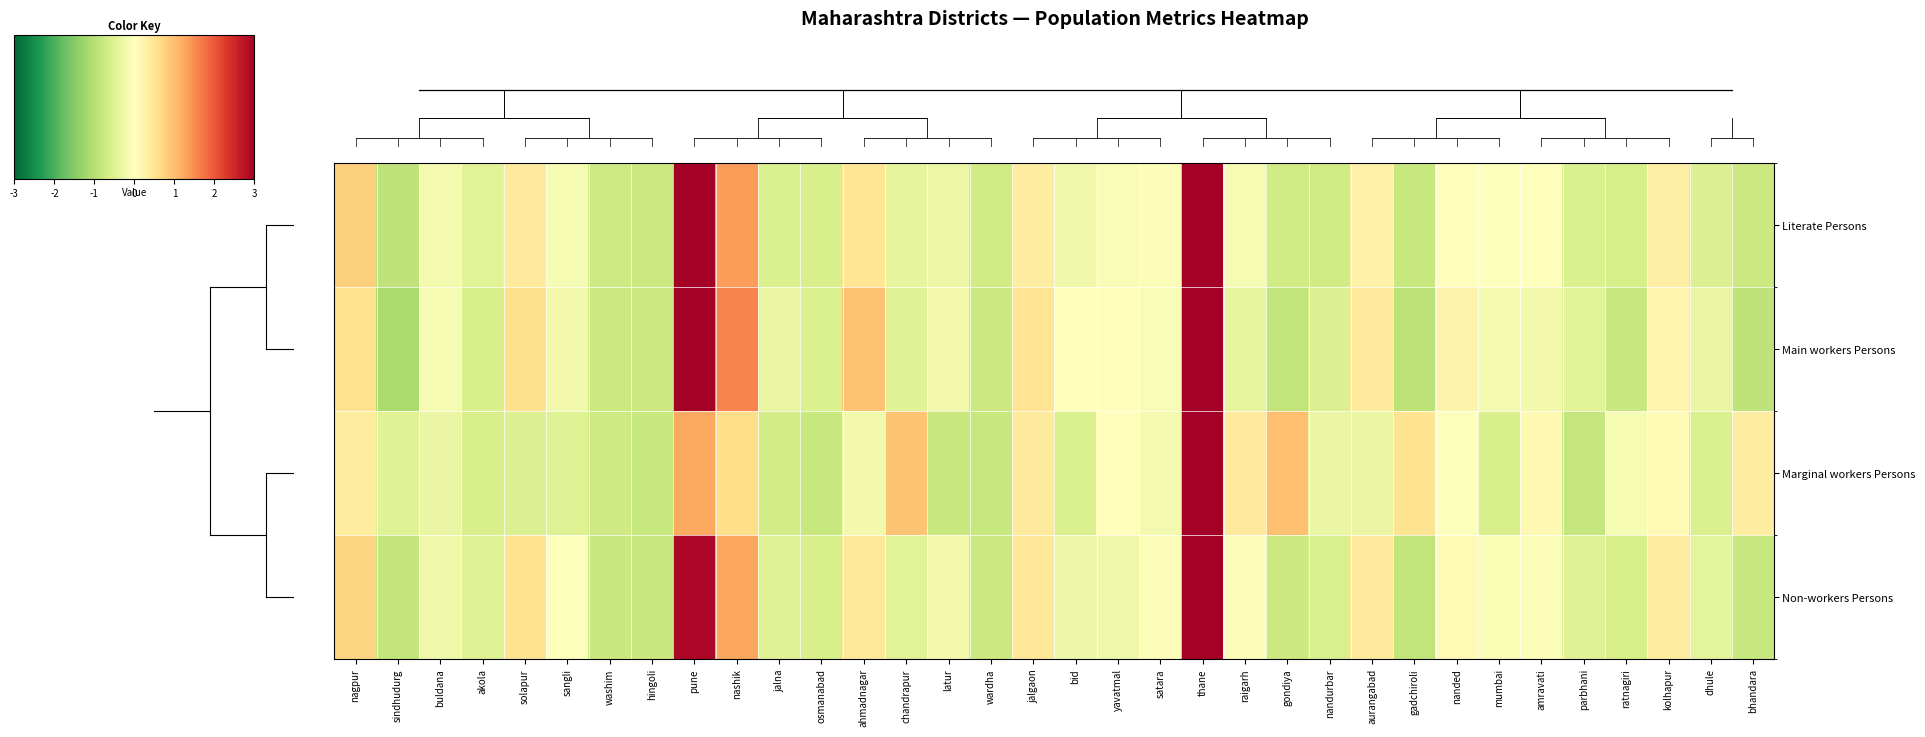

At which category is the sum across all series the highest?

thane